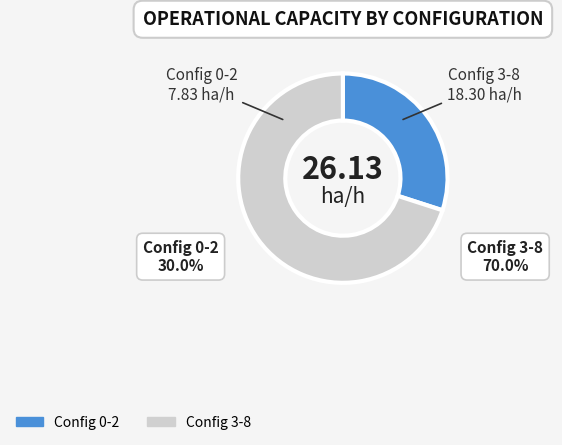

Does any single category account for the majority?

Yes